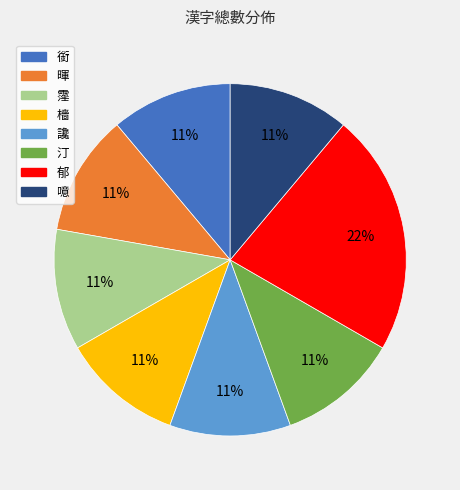

Between 郁 and 讒, which is larger?

郁